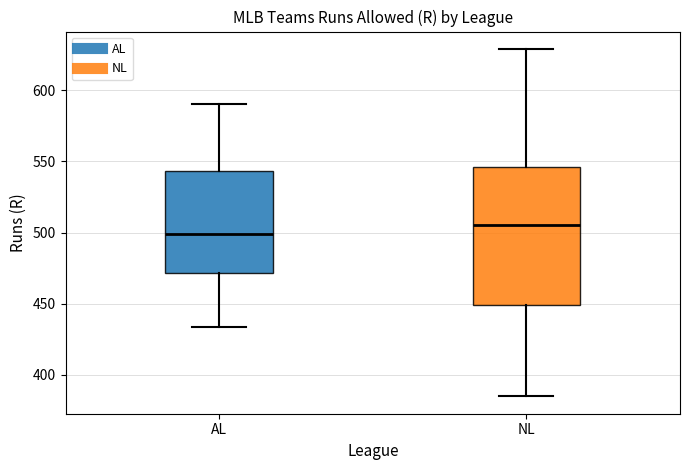

Which box's median line is the lowest?

AL